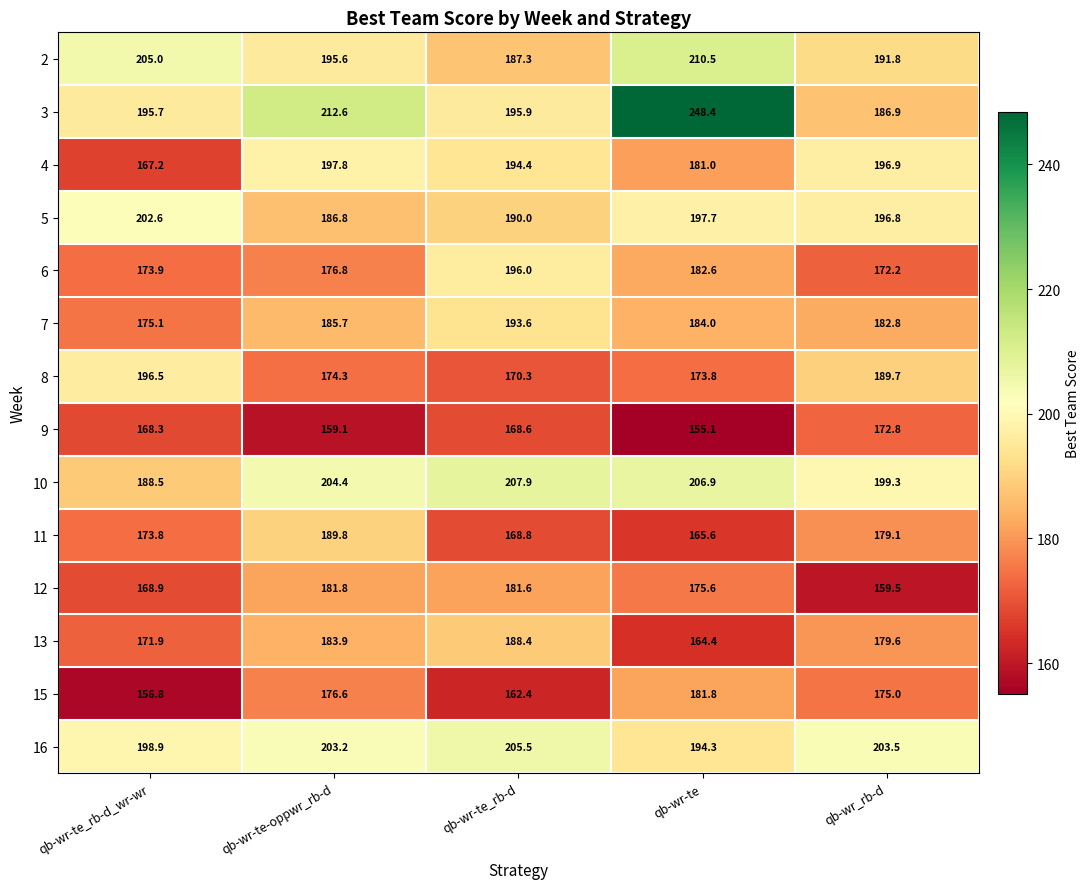

Rank the series at qb-wr-te from highest to lowest value.

3, 2, 10, 5, 16, 7, 6, 15, 4, 12, 8, 11, 13, 9